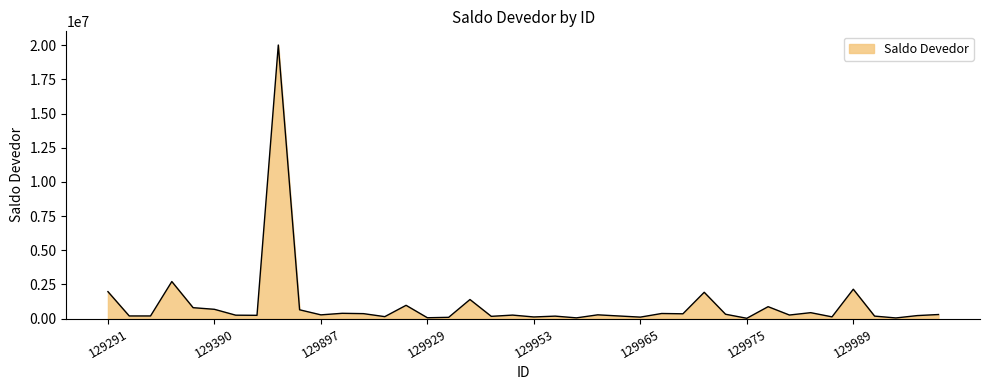

Does the chart display data point markers on the line(s)?

No